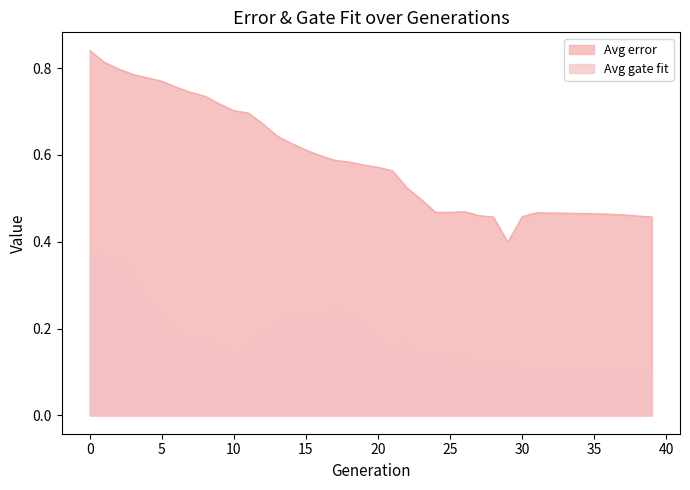

What is the approximate value of Avg gate fit at 16?

0.2